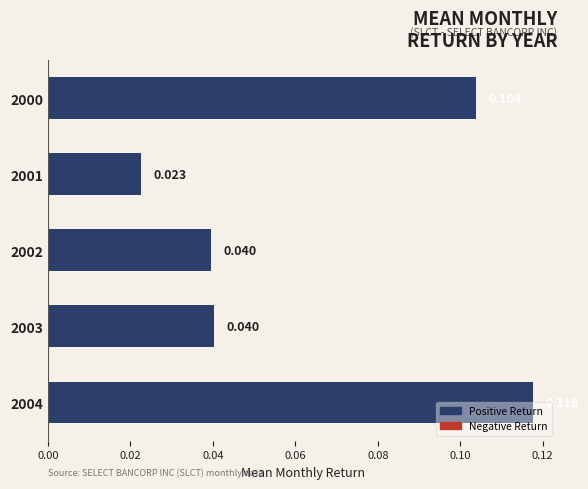

What is the sum of all values?

0.3